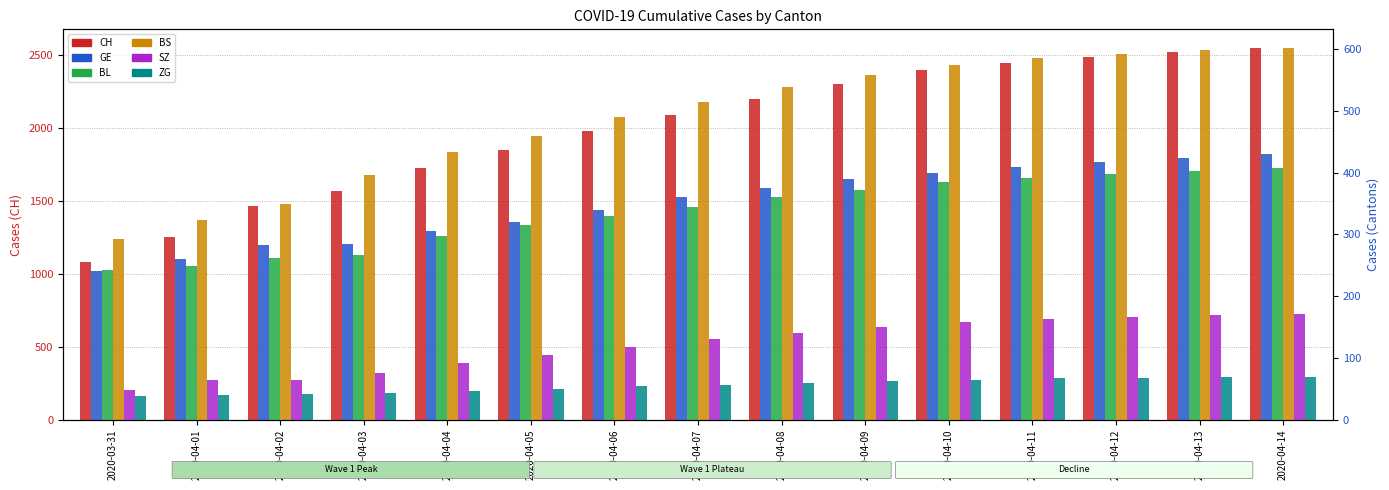

What is the difference between the CH values at 2020-04-07 and 2020-04-06?

110